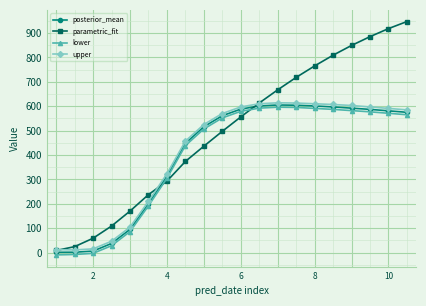

True or false: parametric_fit has more than 0 points higher than both neighbors.

False